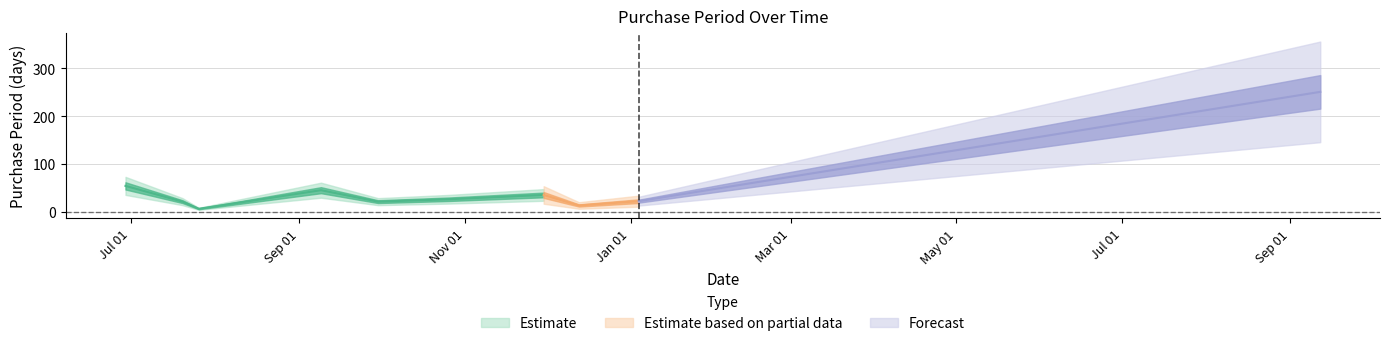

Rank the categories by value from lowest to highest.

2016-07-26, 2016-12-13, 2016-07-20, 2016-09-30, 2017-01-04, 2016-10-26, 2016-11-30, 2016-09-09, 2016-06-29, 2017-09-12